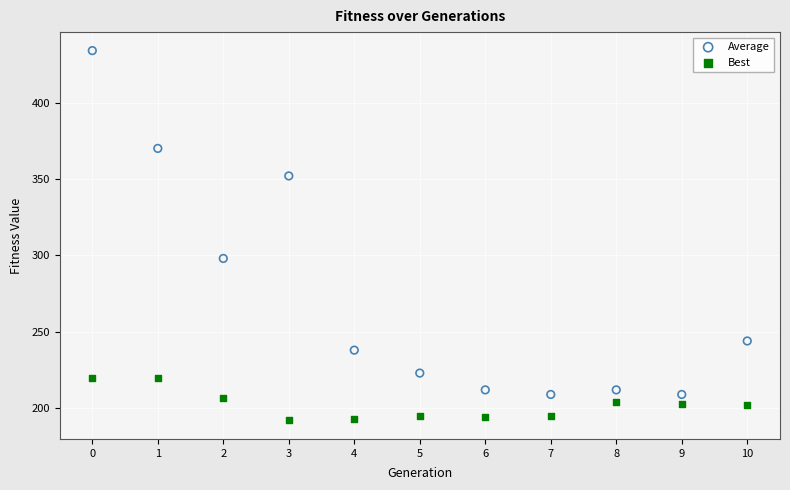

Which series has the widest spread of Y values?

Average